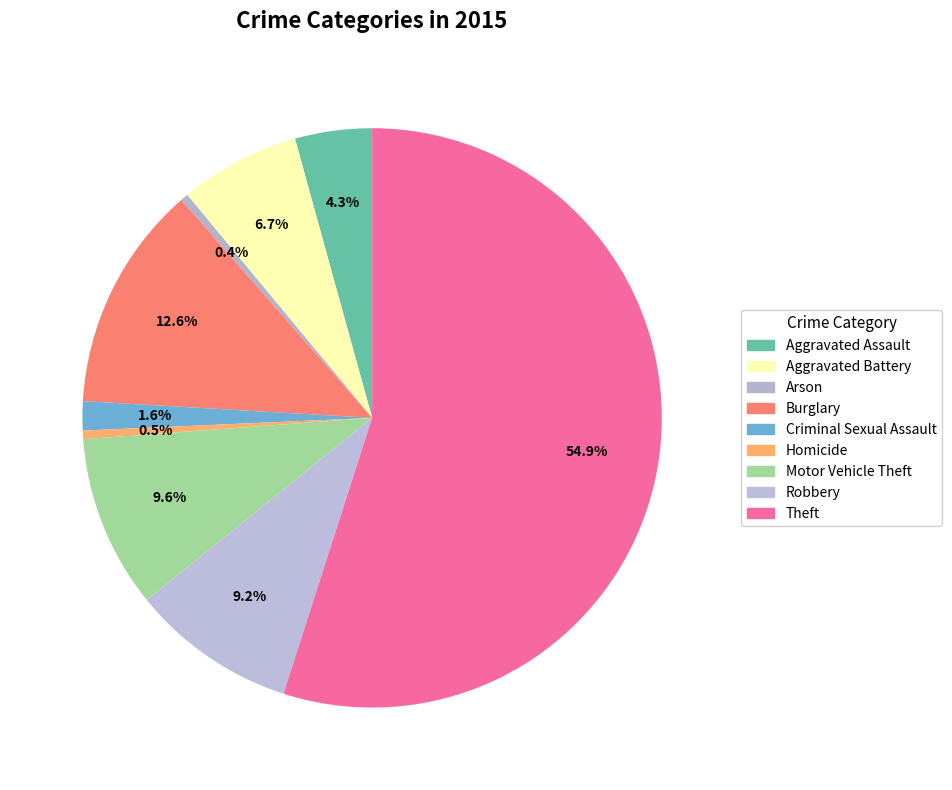

What is the largest slice in the pie chart?

Theft